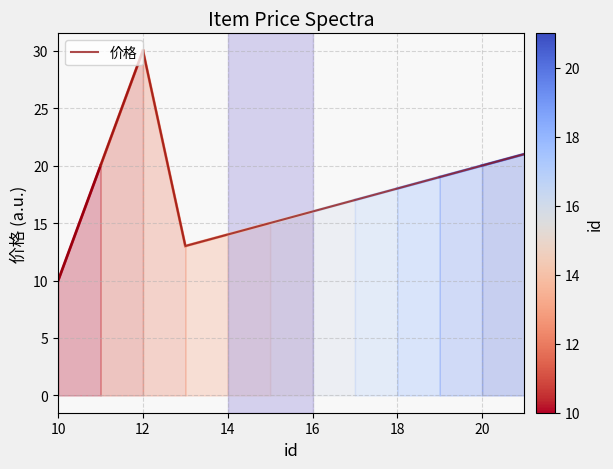

What is the minimum value shown in the chart?

10